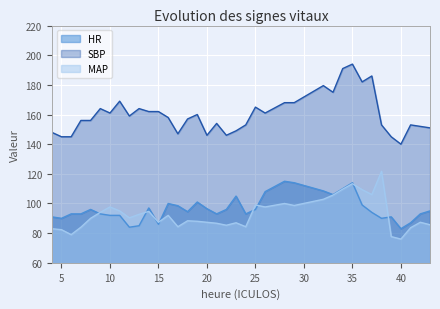

What is the value of the SBP point at the 36th from the left?

152.0